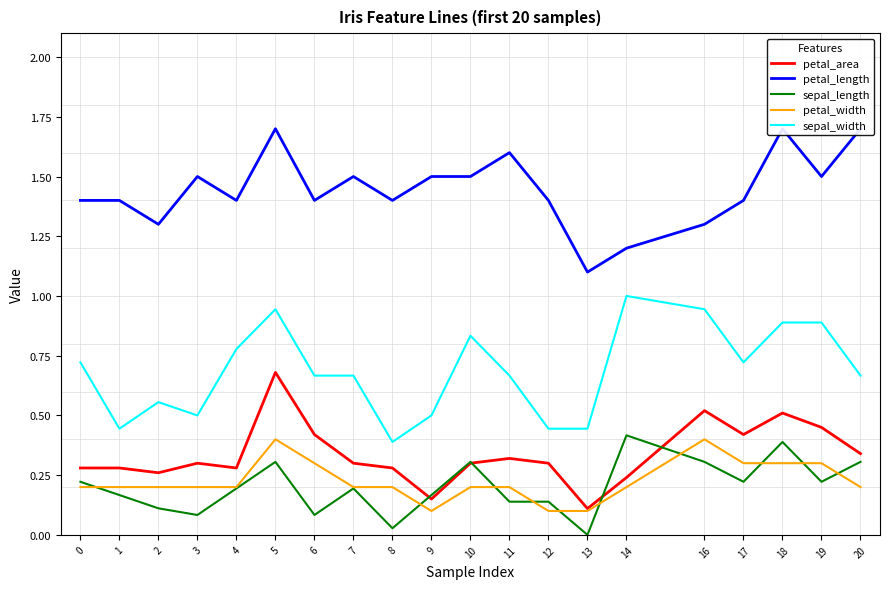

What is the total value across all series at 6?

2.9